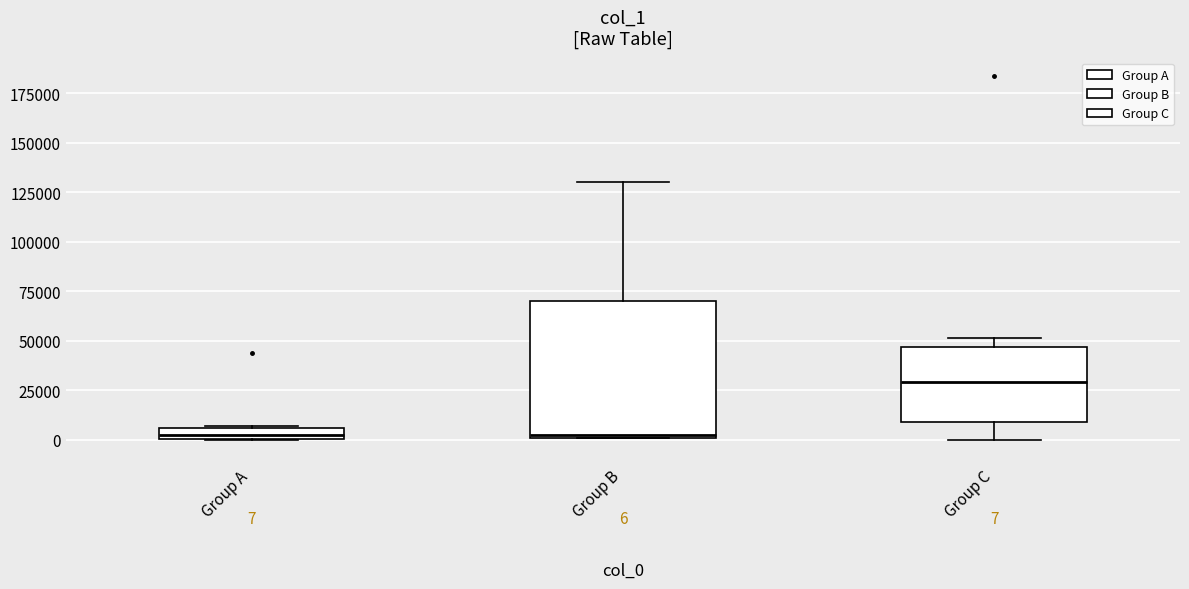

Which box is the tallest, from its lower edge to its upper edge?

Group B